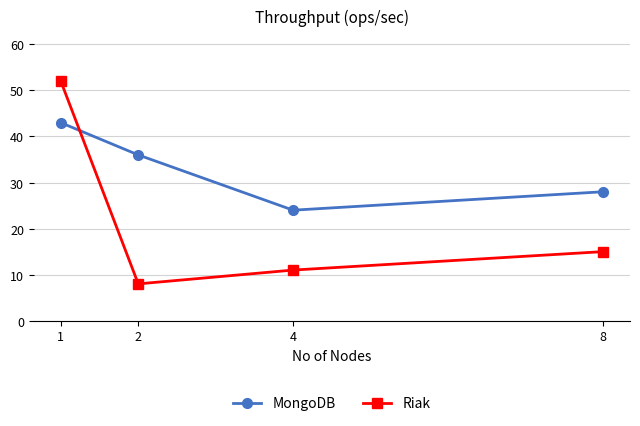

What is the value of the MongoDB point at the 1st from the left?

43